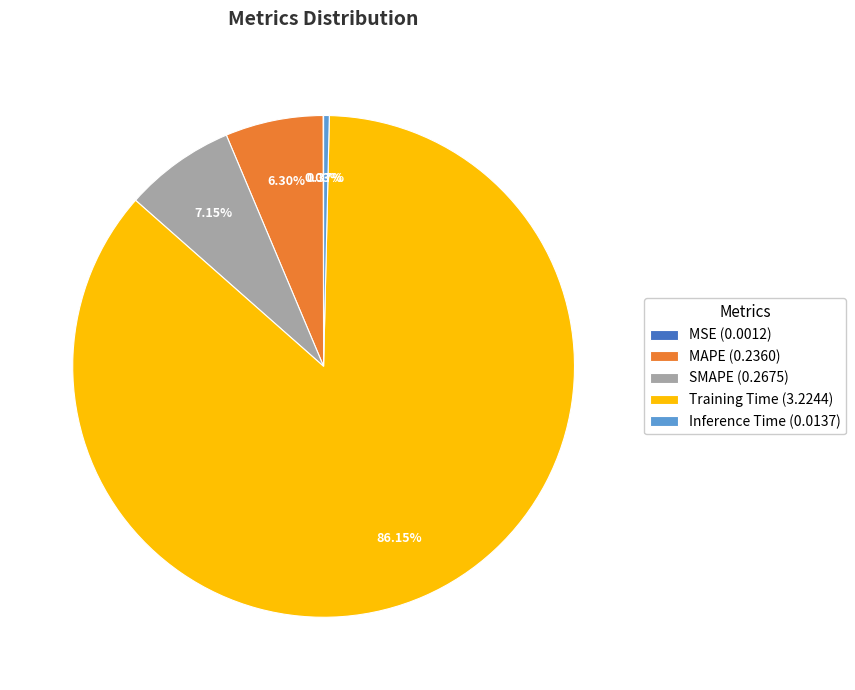

To the nearest percent, what is the difference between the MAPE and Inference Time slice percentages?

6%